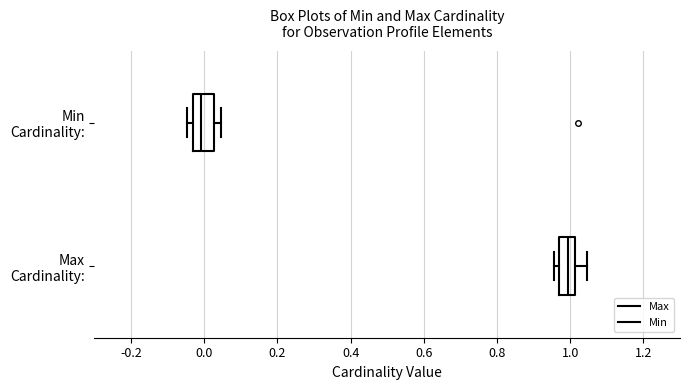

Which box's median line is the furthest to the right?

Max Cardinality: